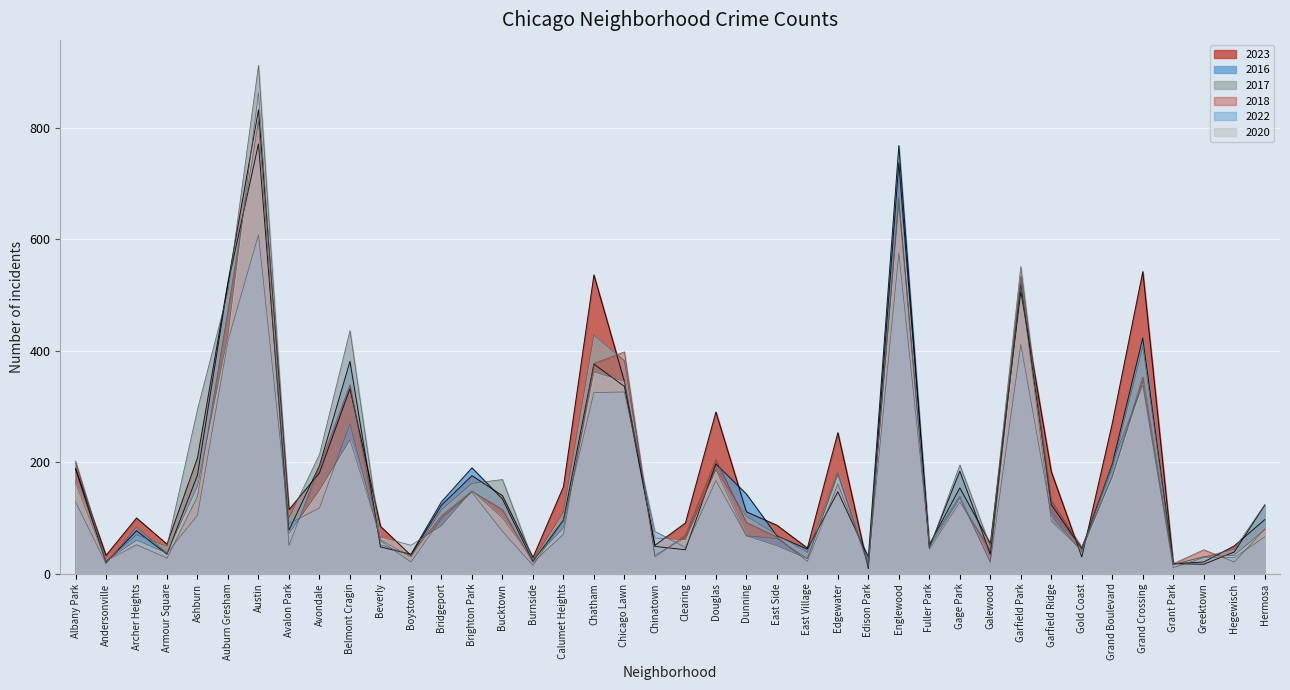

Reading left to right, transcribe all the data shown in this chart.

2023: 189	33	100	53	208	523	832	115	181	332	85	33	123	176	140	29	156	536	345	51	91	290	111	87	46	253	9	737	52	154	54	506	183	30	270	542	18	21	50	97
2016: 188	20	77	35	177	521	771	78	194	381	48	35	129	190	134	22	96	376	336	49	43	197	143	68	44	147	30	768	47	184	35	520	124	45	197	423	18	17	39	123
2017: 202	22	70	49	295	506	912	100	214	436	61	30	115	162	169	24	111	428	382	33	65	187	103	70	38	183	17	675	45	195	49	551	111	47	189	407	17	30	44	124
2018: 199	23	52	28	139	473	813	51	193	339	52	33	104	148	115	20	71	377	398	30	69	205	92	66	22	161	21	663	44	129	42	534	131	48	174	353	18	43	21	80
2022: 129	18	84	37	105	418	608	90	118	269	59	21	99	146	76	15	95	325	326	76	47	167	68	63	27	179	17	575	54	139	20	411	105	39	199	338	11	29	29	66
2020: 163	23	60	37	157	429	863	72	150	240	66	51	86	149	100	25	82	362	345	64	61	187	68	50	27	178	13	674	48	135	22	521	94	42	175	344	16	31	33	79